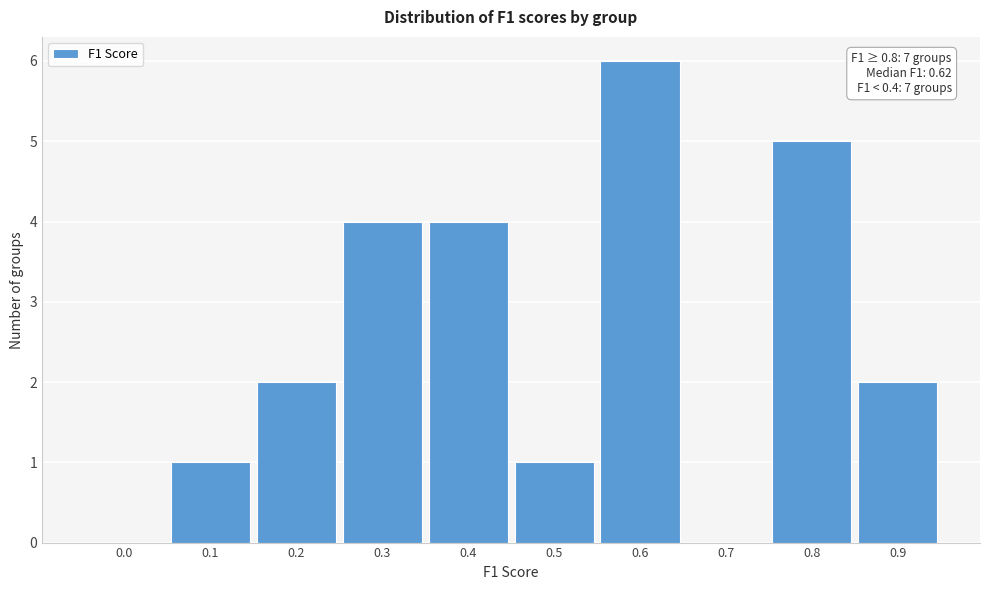

Reading left to right, transcribe all the data shown in this chart.

0.0=0	0.1=1	0.2=2	0.3=4	0.4=4	0.5=1	0.6=6	0.7=0	0.8=5	0.9=2